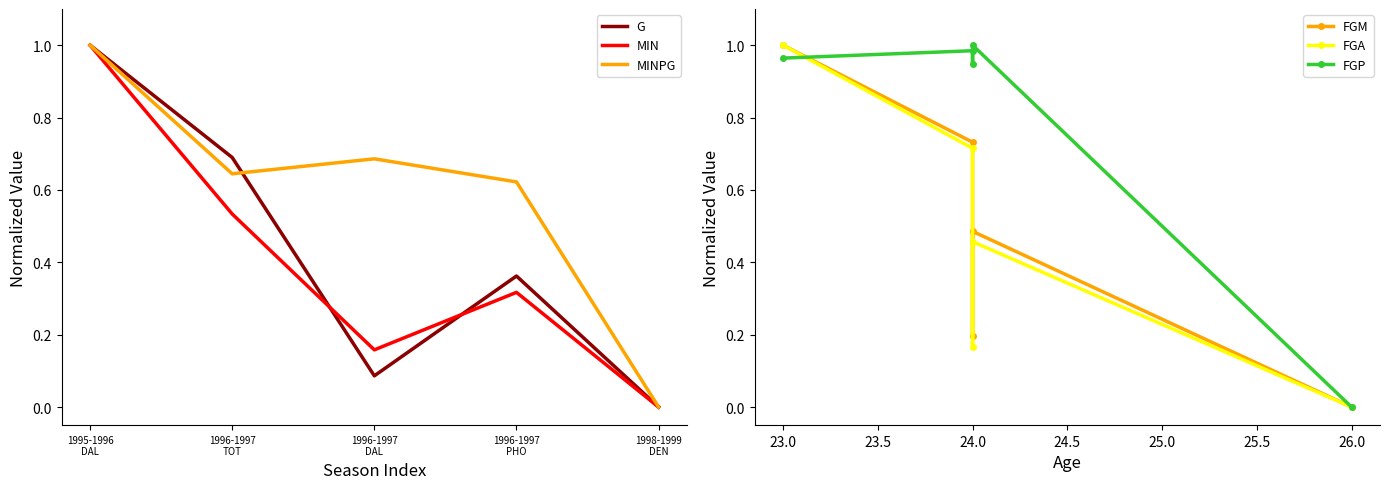

Where do MINPG and FGP first cross each other?

1995-1996
DAL and 1996-1997
TOT